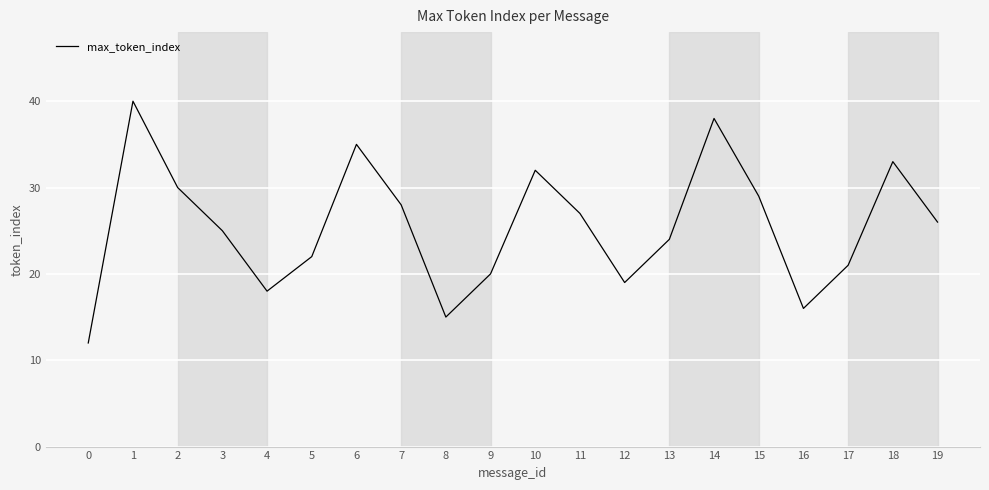

Between 8 and 3, which is larger?

3